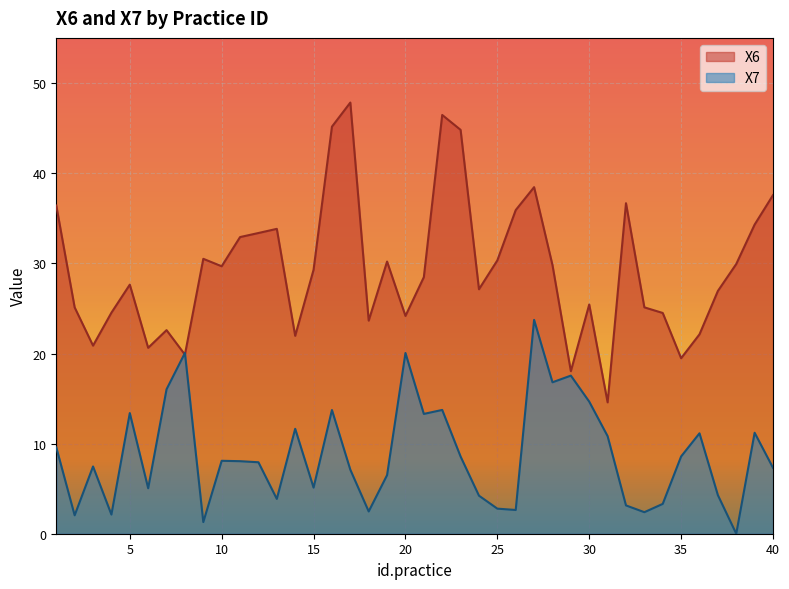

Which series changed the most between 7 and 20?

X7